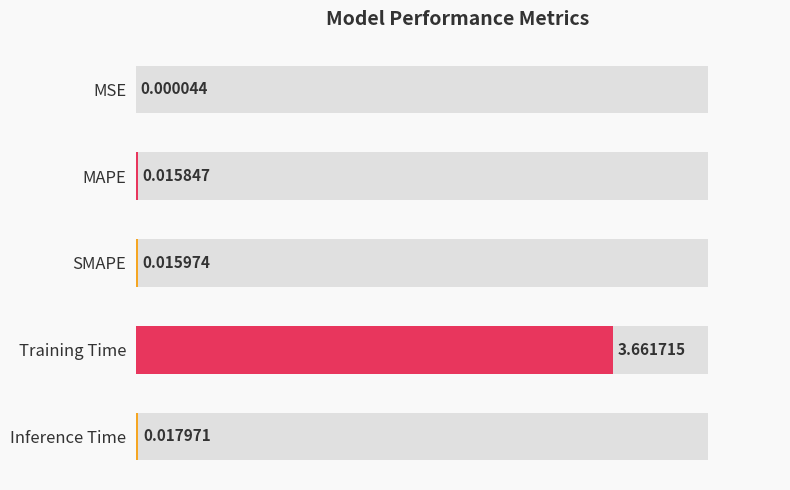

At which label is the value closest to 1?

Inference Time